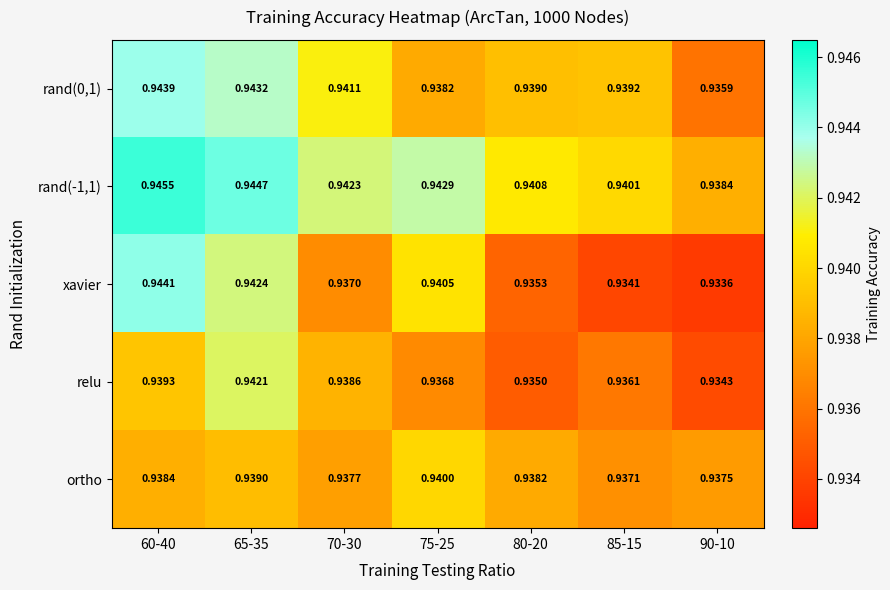

Rank the series at 75-25 from highest to lowest value.

rand(-1,1), xavier, ortho, rand(0,1), relu